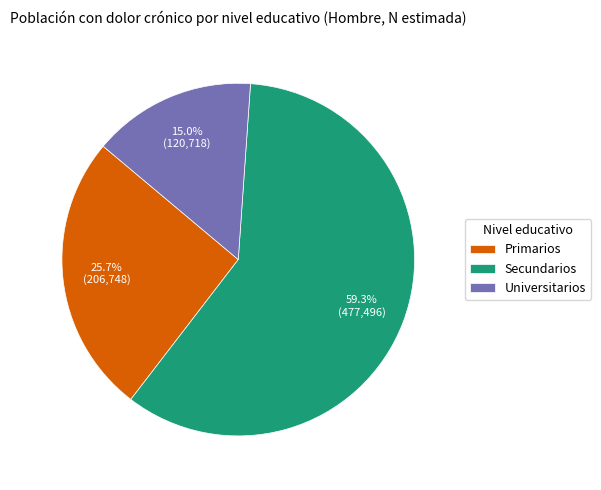

True or false: Universitarios accounts for 15% of the total.

True